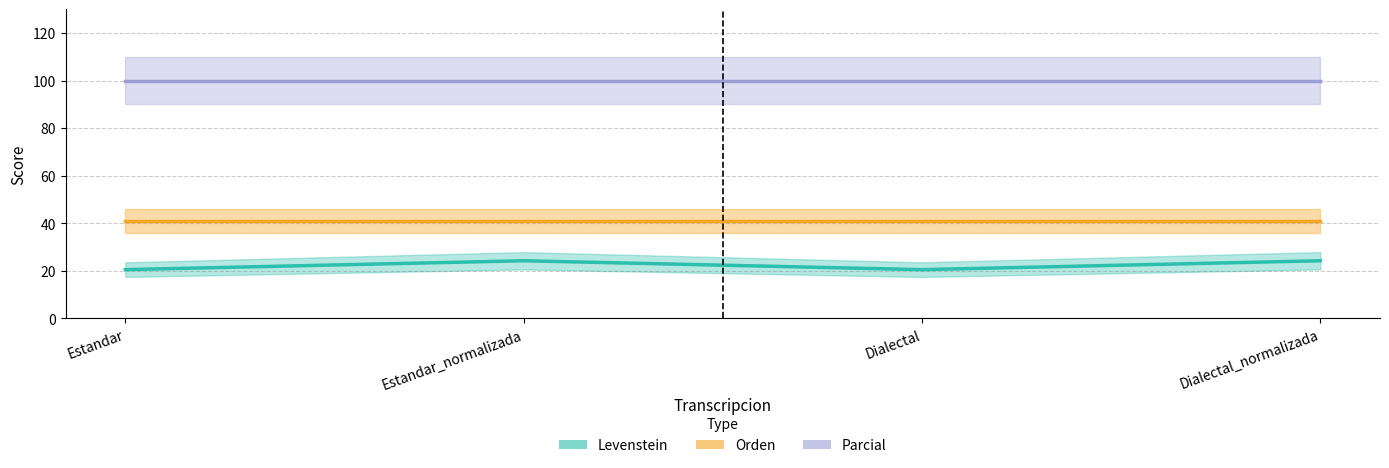

Which category has the highest value in the Levenstein series?

Estandar_normalizada